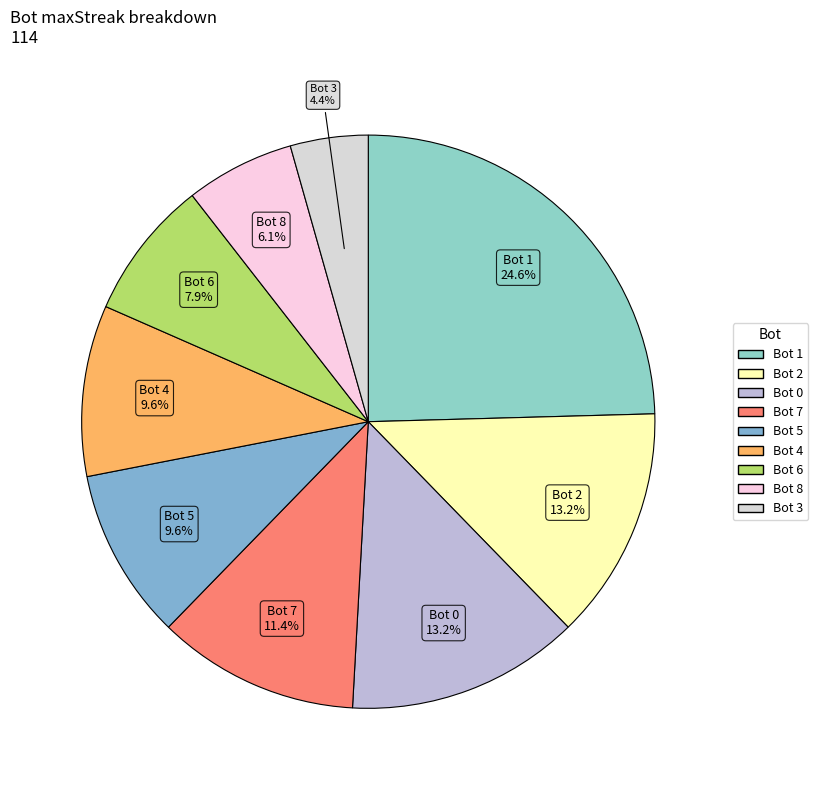

Which slice is the largest?

Bot 1